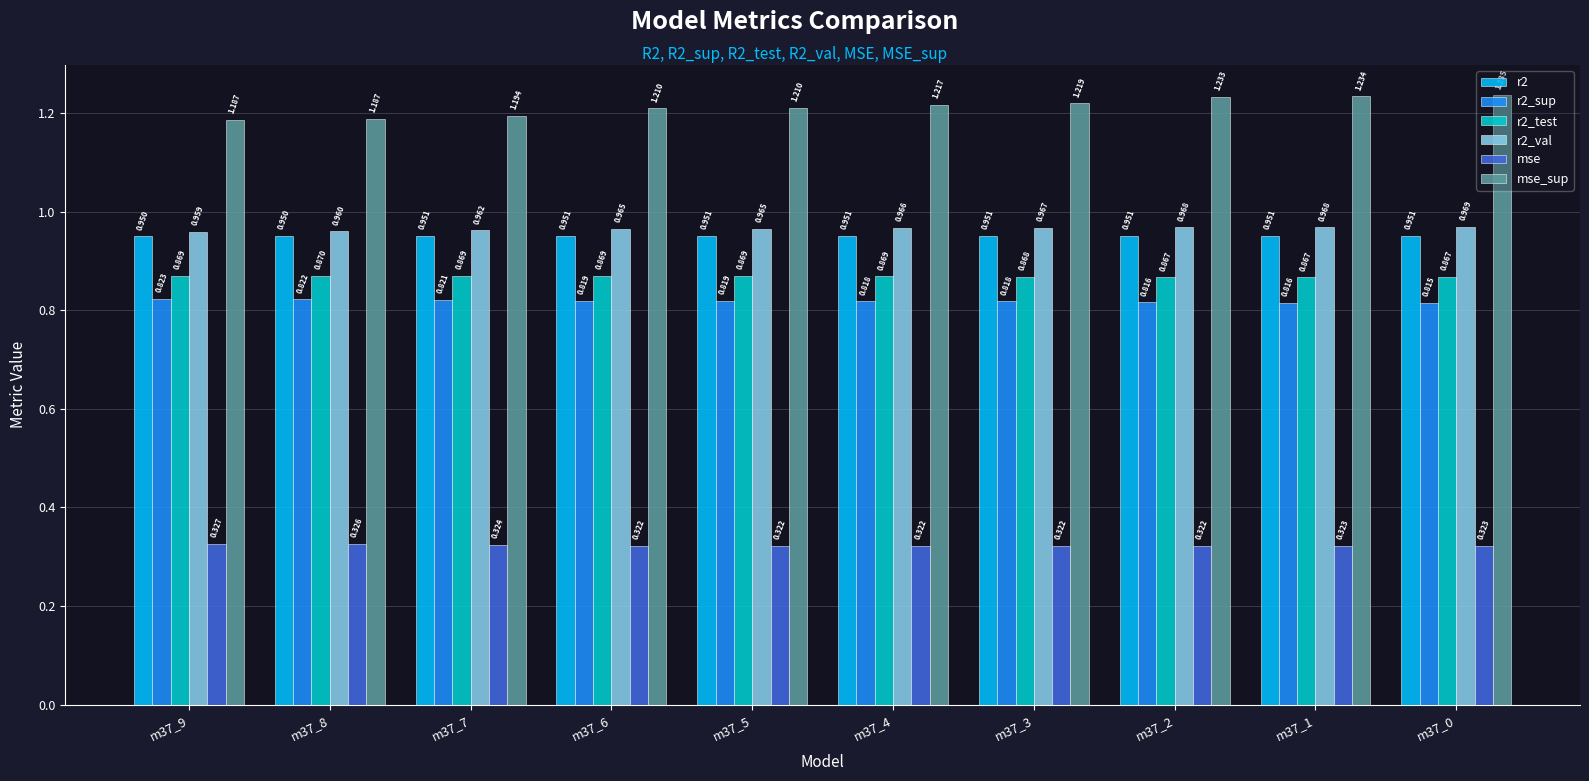

What is the sum of the mse values at m37_4 and m37_6?

0.6